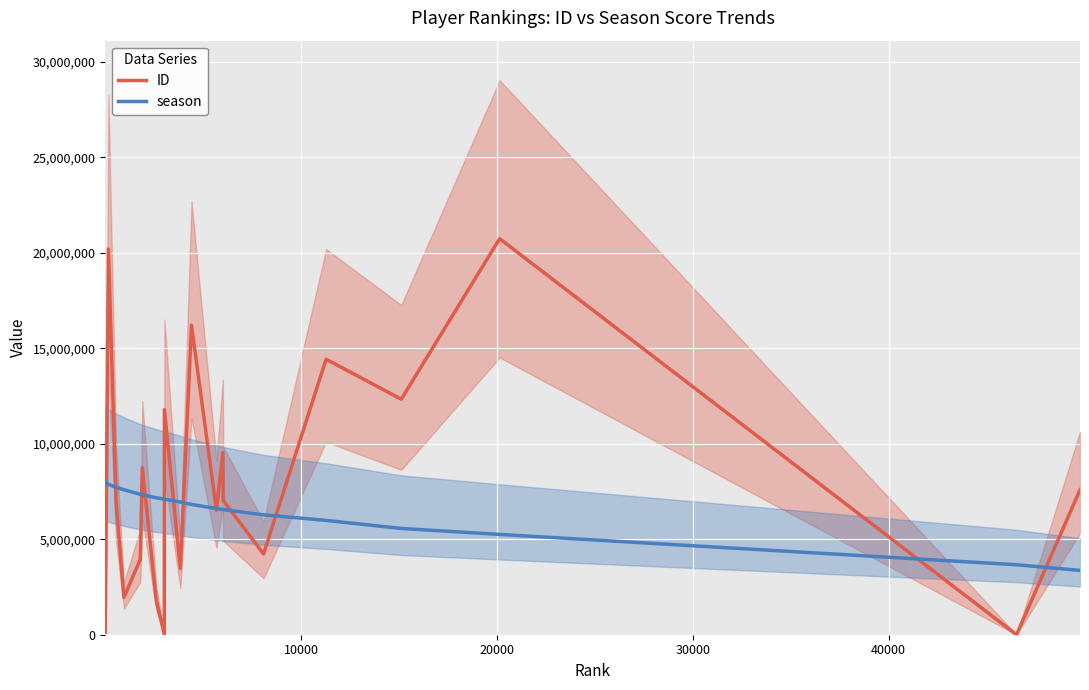

True or false: season and ID cross at least once.

True